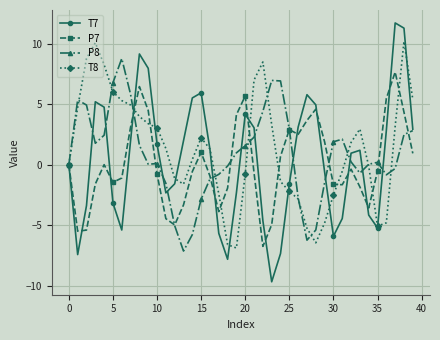

True or false: T7 and T8 intersect in this chart.

True